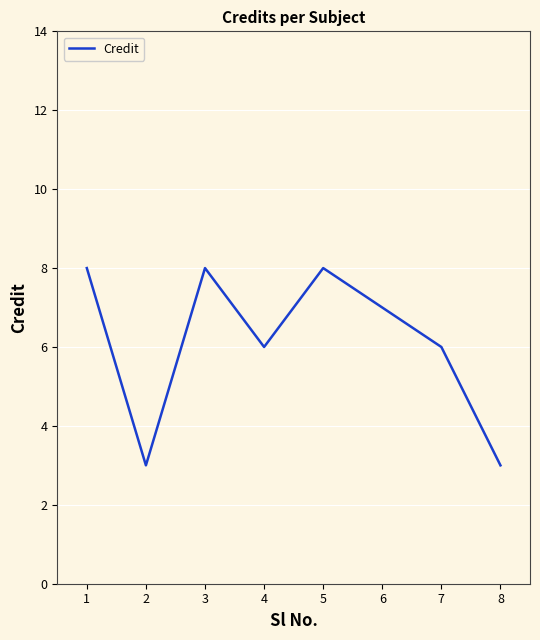

What is the ratio of the value at 8 to the value at 7?

0.5